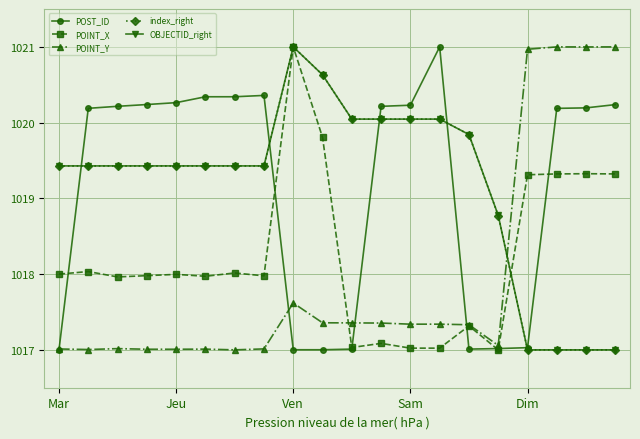

True or false: POINT_X has more than 0 interior local peaks.

True